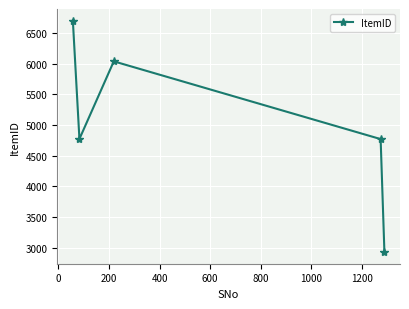

What is the sum of all values?

25219